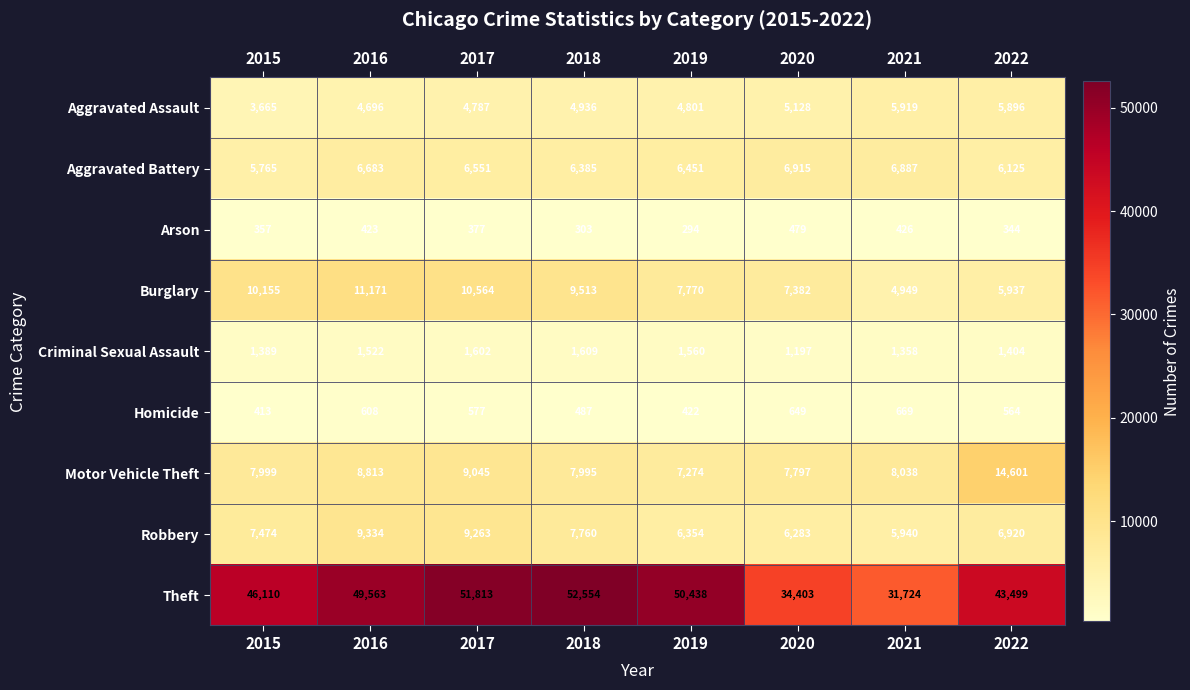

What is the total value across all series at 2015?

83327